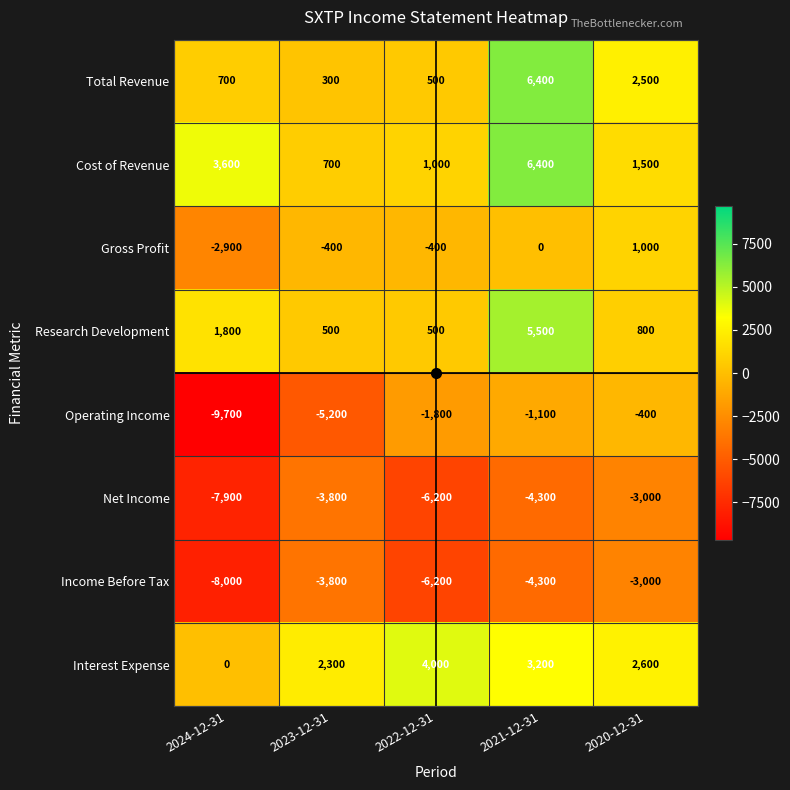

At which category does the chart reach its peak across all series?

2021-12-31